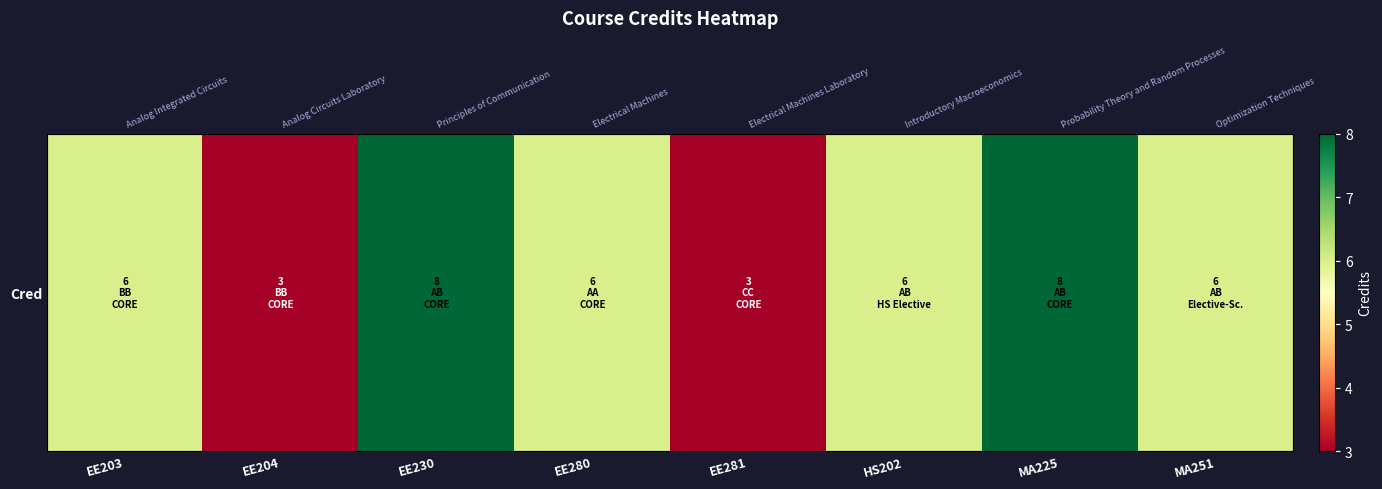

What is the change in value from EE281 to HS202?

+3